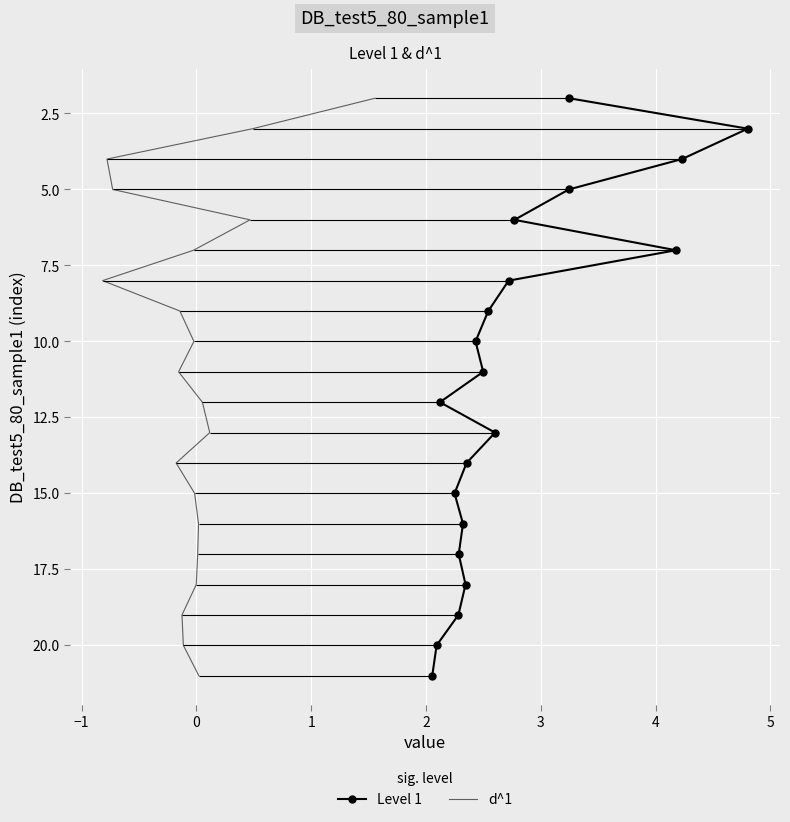

What is the maximum value for Level 1?

21